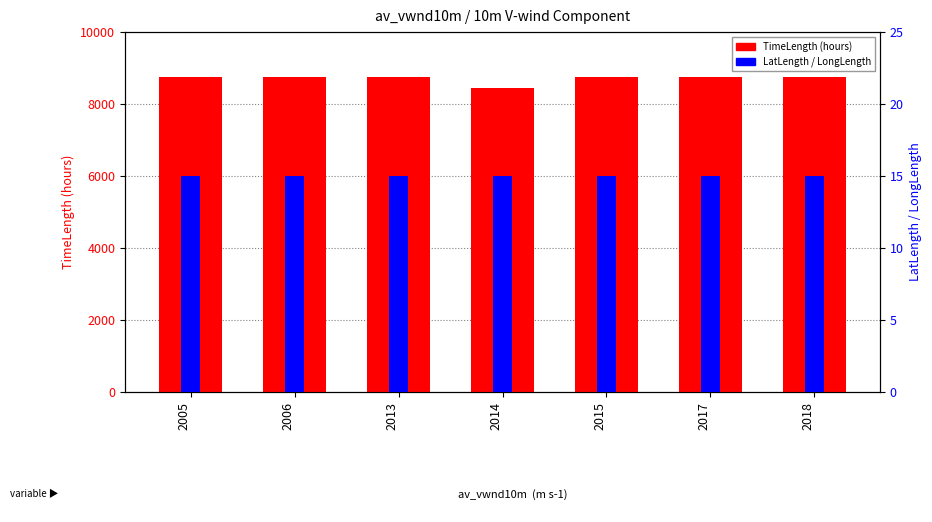

What is the value of the TimeLength bar at the 2nd from the left?

8760